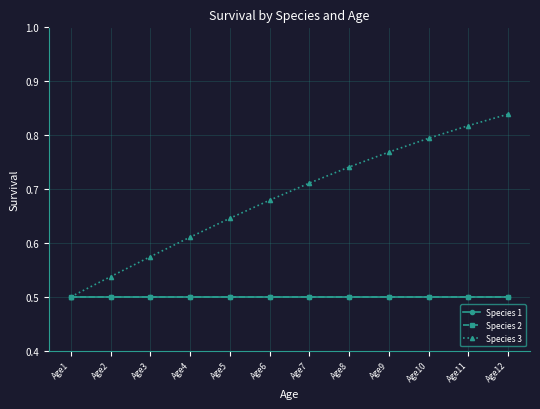

What is the spread (max minus min) of values at Age12?

0.3